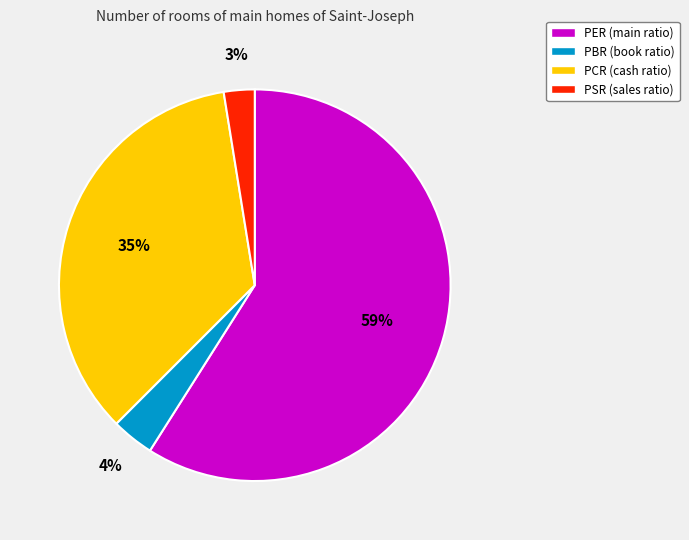

True or false: PER accounts for 59% of the total.

True